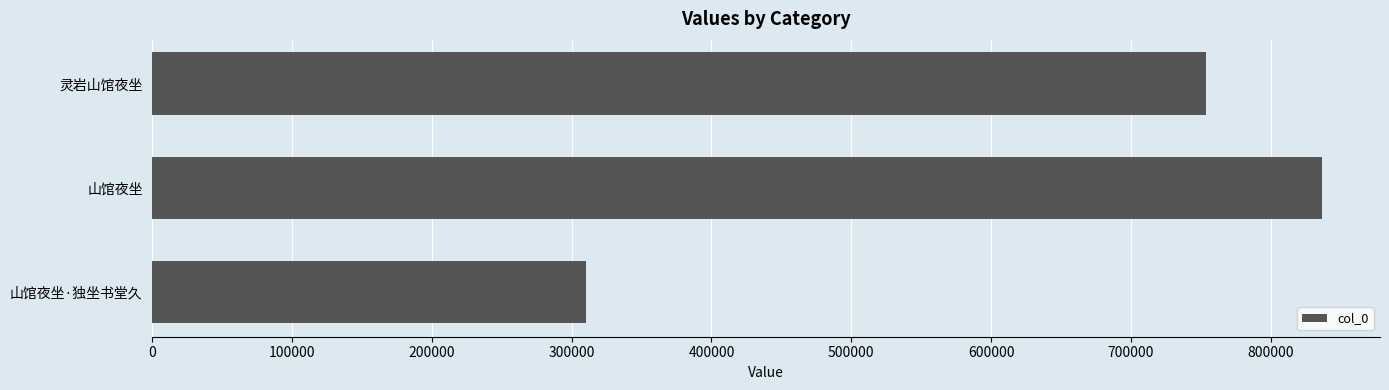

Which category has the lowest value across all series?

山馆夜坐·独坐书堂久